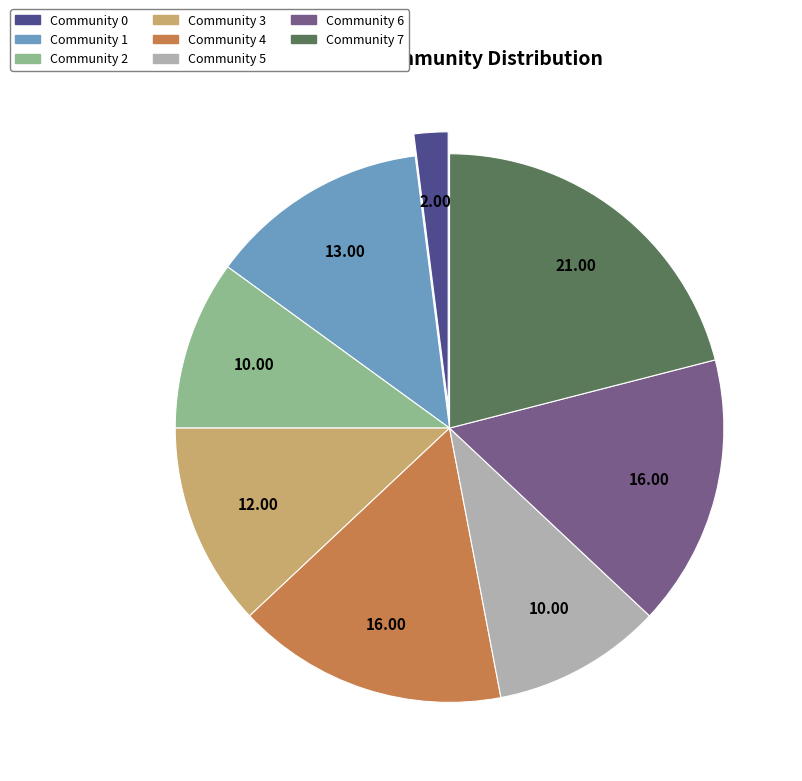

Is it true that Community 7 is 13% of the pie?

False